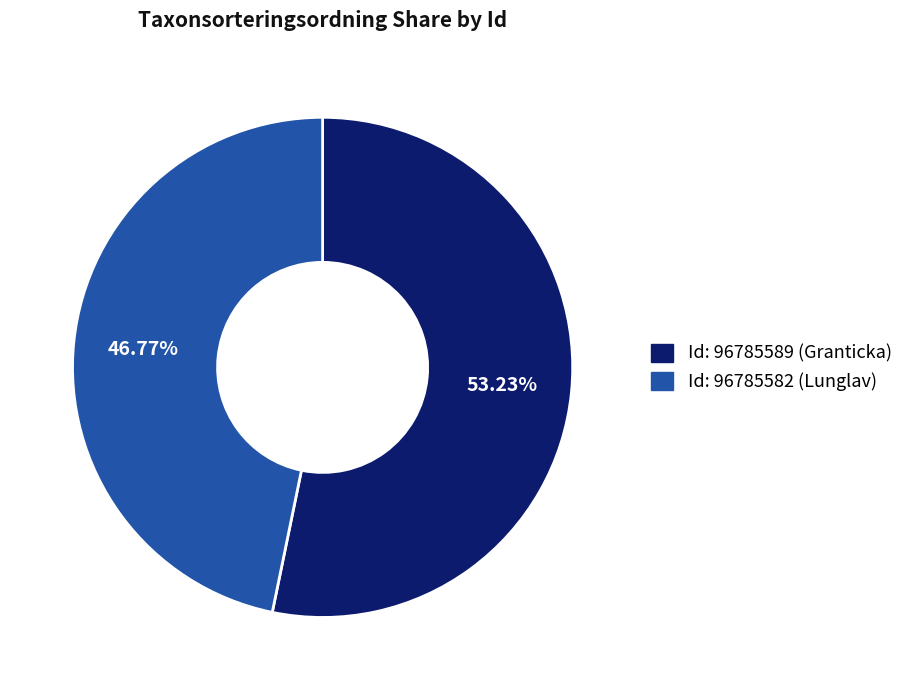

Does any single category account for the majority?

Yes